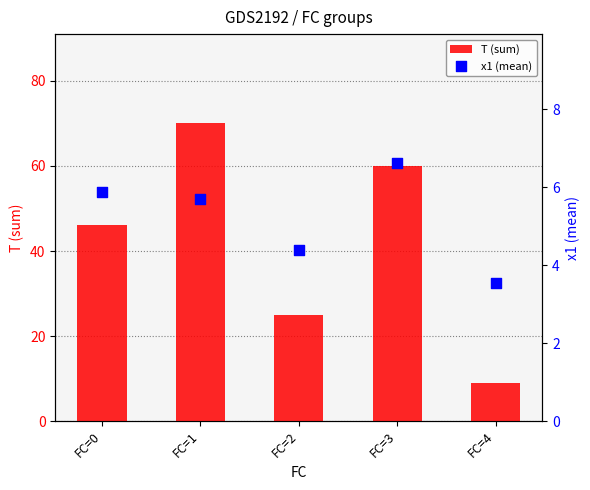

At how many categories does at least one series exceed 18?

4